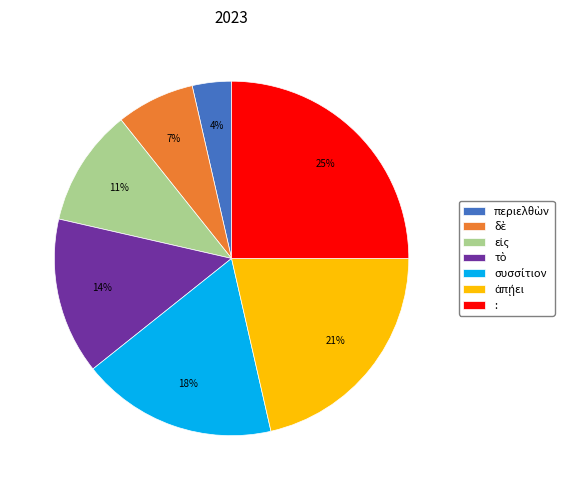

What is the largest slice in the pie chart?

: